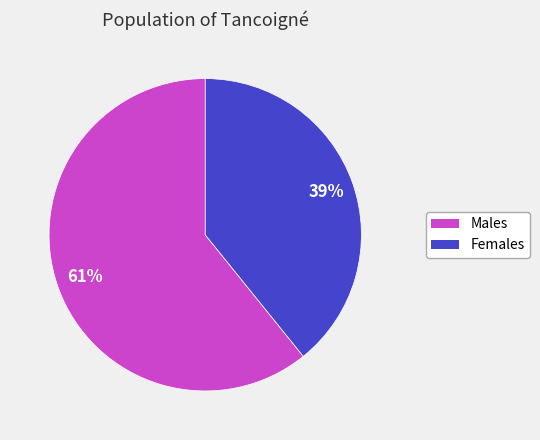

To the nearest percent, what is the average slice percentage?

50%